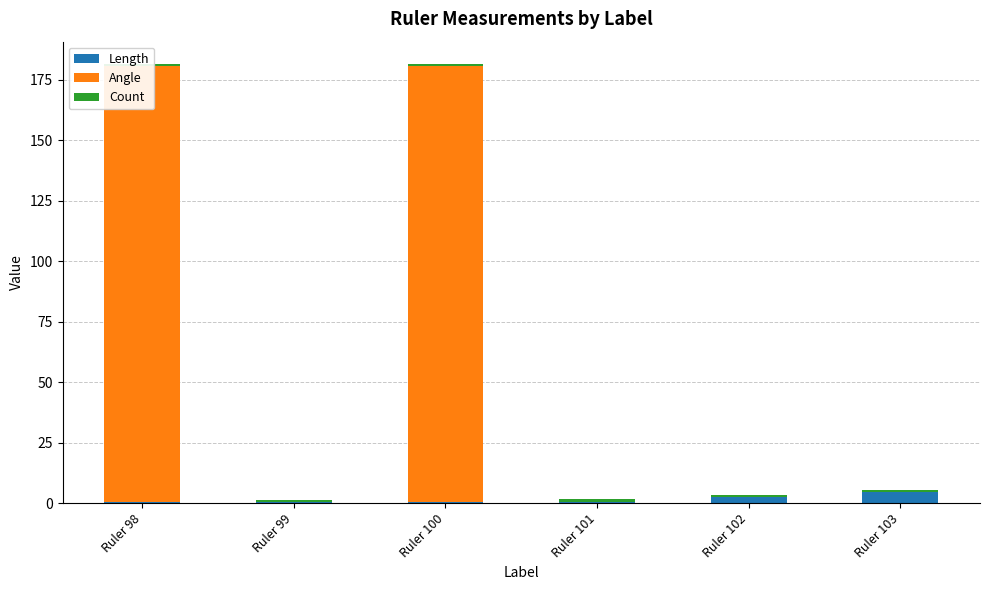

At which label does Count reach its peak?

Ruler 98